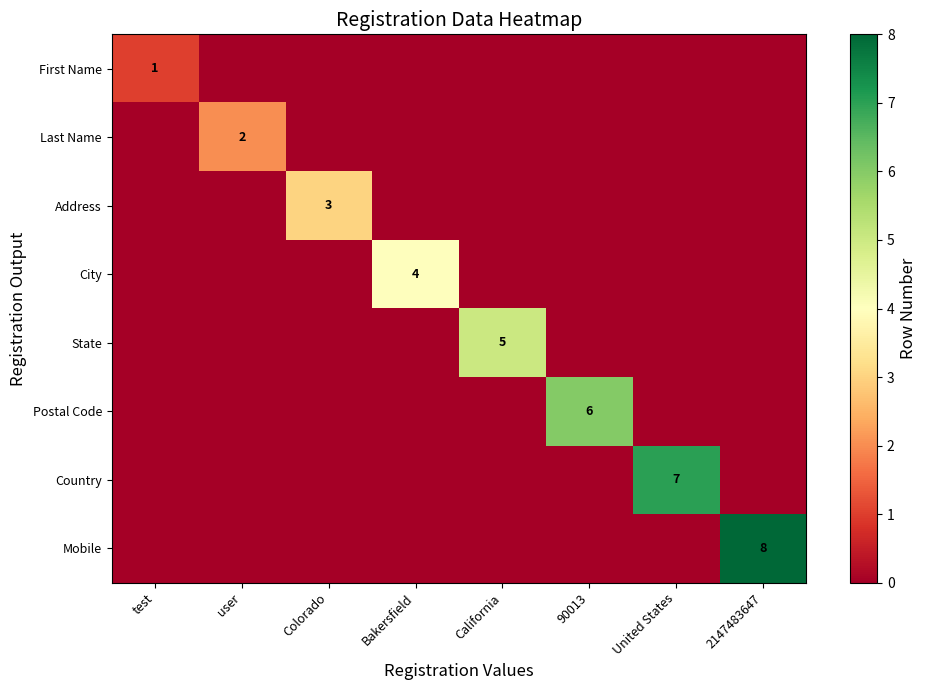

How many series are shown in this chart?

8